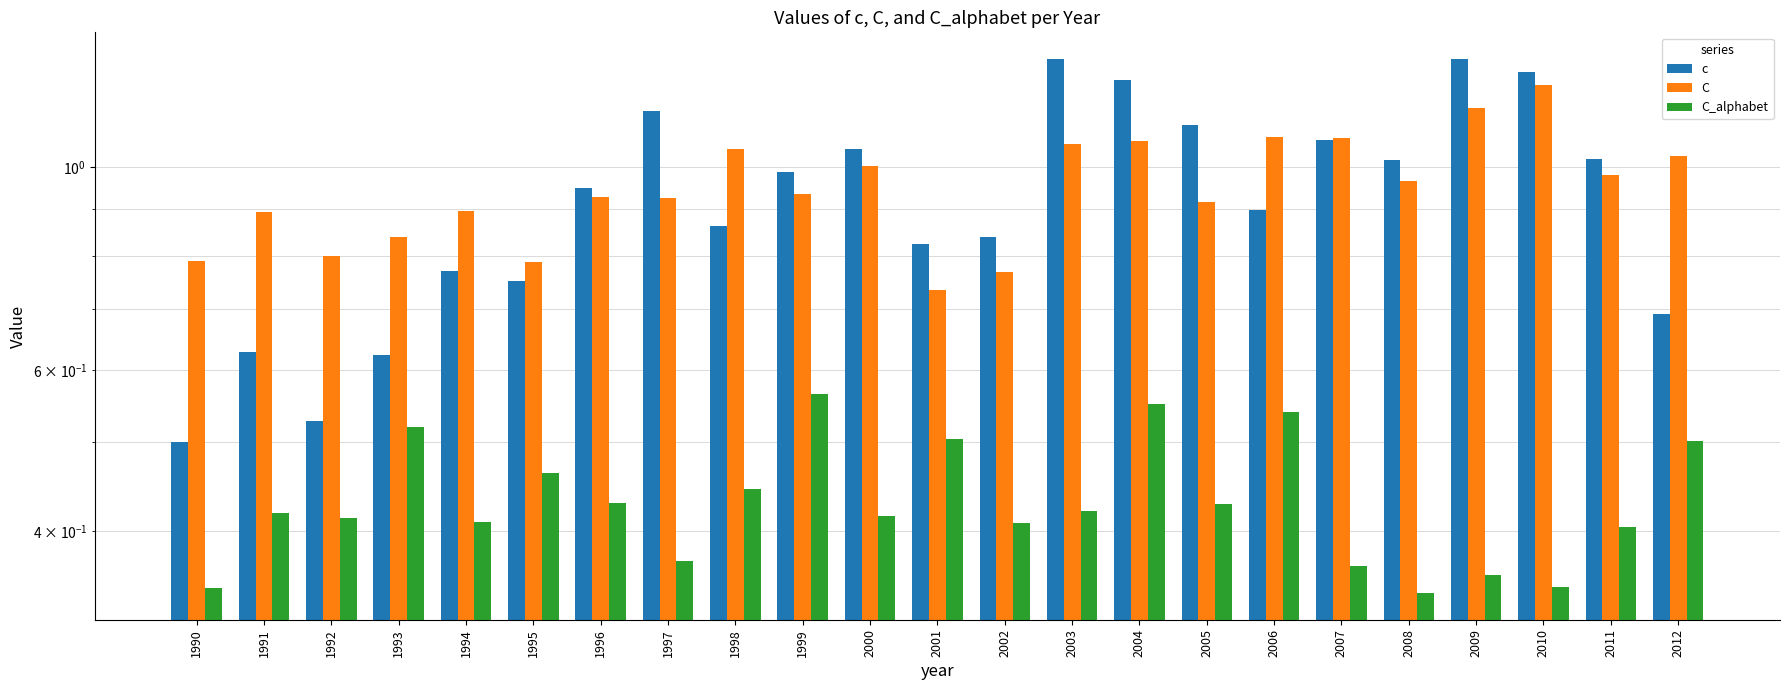

Reading left to right, list all the values displayed in this chart.

c: 1990=0.5	1991=0.6	1992=0.5	1993=0.6	1994=0.8	1995=0.8	1996=0.9	1997=1.2	1998=0.9	1999=1.0	2000=1.0	2001=0.8	2002=0.8	2003=1.3	2004=1.2	2005=1.1	2006=0.9	2007=1.1	2008=1.0	2009=1.3	2010=1.3	2011=1.0	2012=0.7
C: 1990=0.8	1991=0.9	1992=0.8	1993=0.8	1994=0.9	1995=0.8	1996=0.9	1997=0.9	1998=1.0	1999=0.9	2000=1.0	2001=0.7	2002=0.8	2003=1.1	2004=1.1	2005=0.9	2006=1.1	2007=1.1	2008=1.0	2009=1.2	2010=1.2	2011=1.0	2012=1.0
C_alphabet: 1990=0.3	1991=0.4	1992=0.4	1993=0.5	1994=0.4	1995=0.5	1996=0.4	1997=0.4	1998=0.4	1999=0.6	2000=0.4	2001=0.5	2002=0.4	2003=0.4	2004=0.6	2005=0.4	2006=0.5	2007=0.4	2008=0.3	2009=0.4	2010=0.3	2011=0.4	2012=0.5